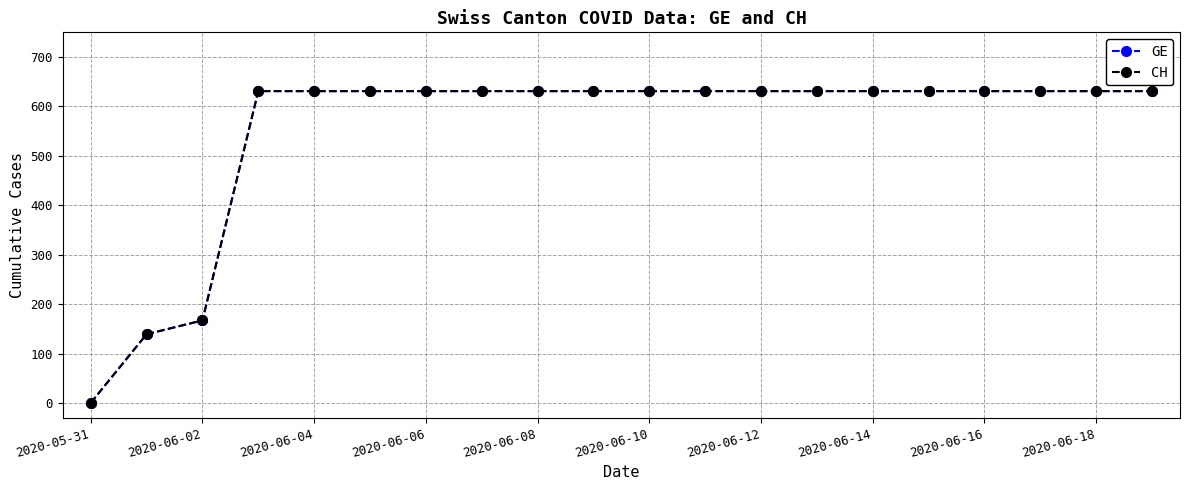

What is the maximum value for GE?

631